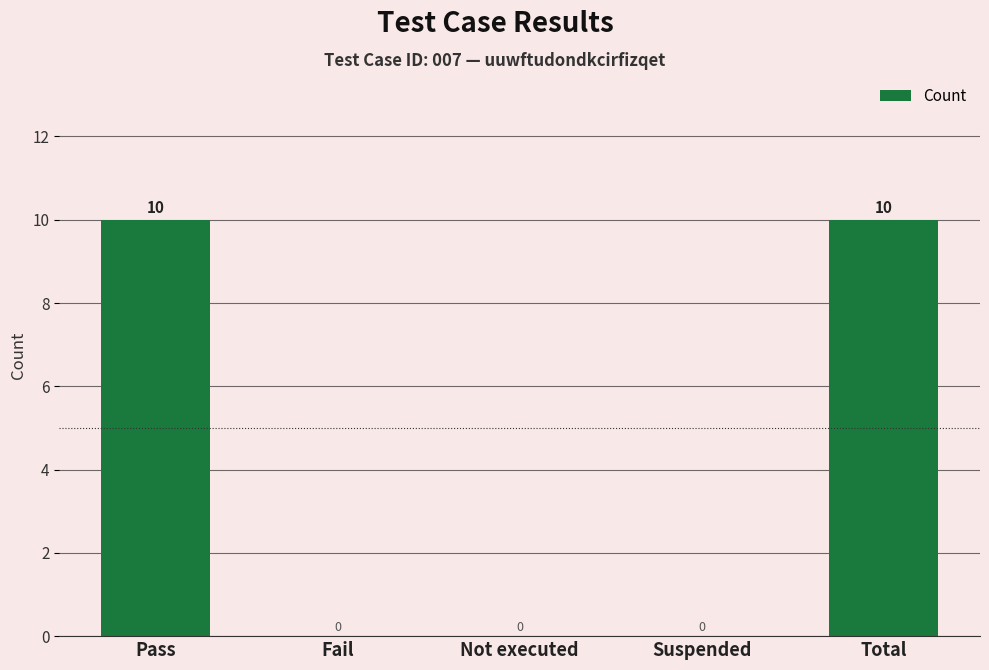

The chart shows a value of 17 at Pass. True or false?

False